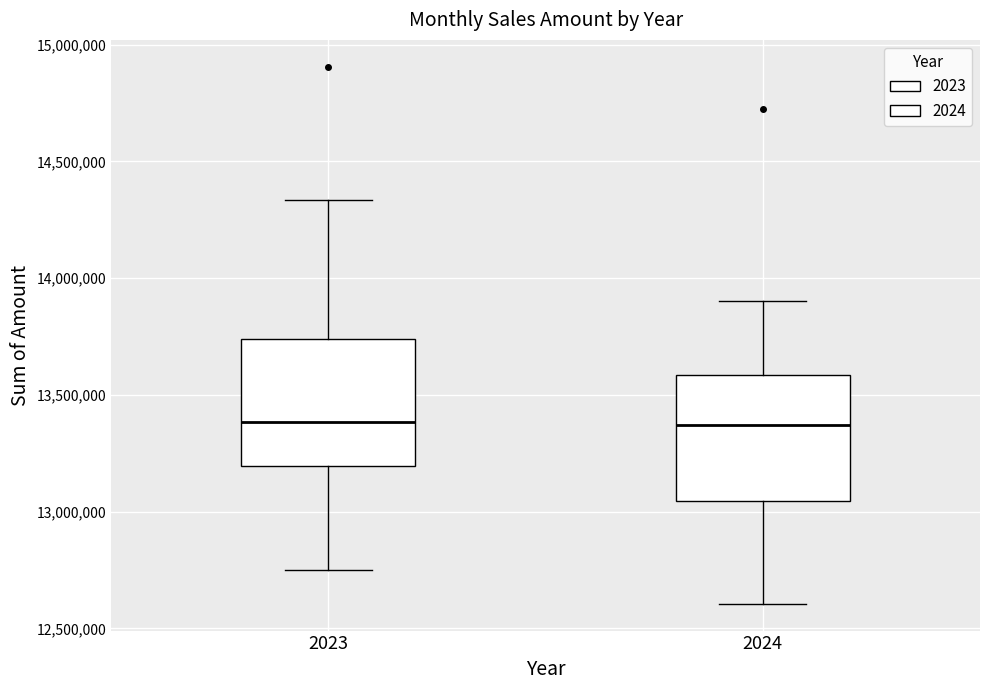

Where does the median line of the box at x = 2024 sit on the y-axis? The values are not printed on the chart, so give them approximately, as read against the axis.

13350000